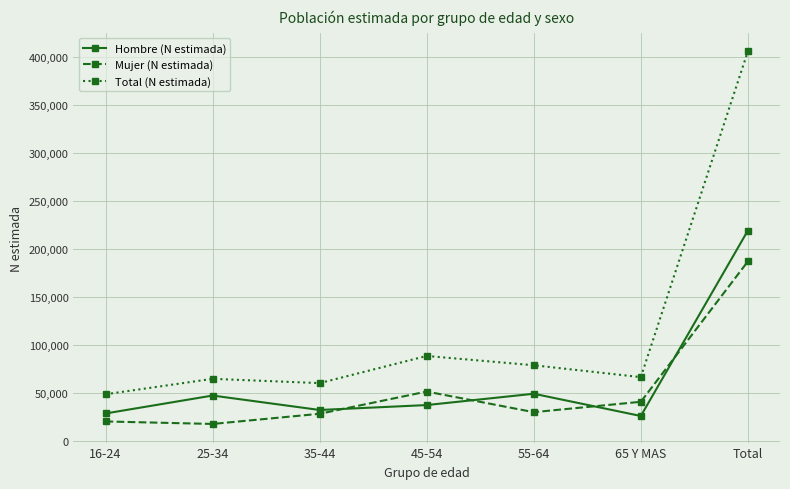

True or false: Hombre (N estimada) and Total (N estimada) cross at least once.

False